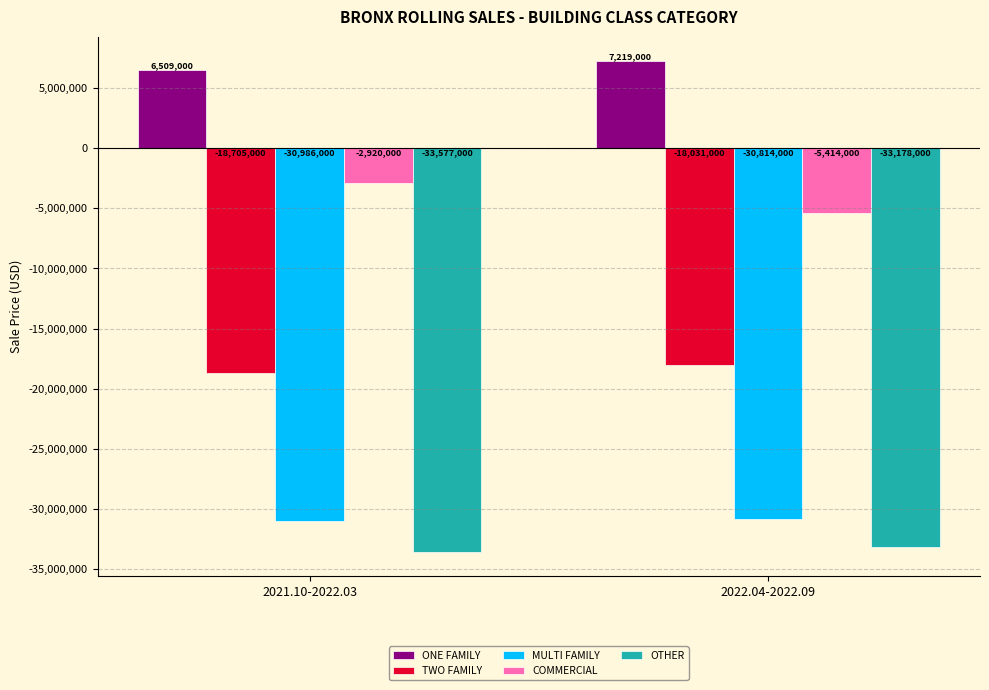

Which series has the largest total across all categories?

ONE FAMILY